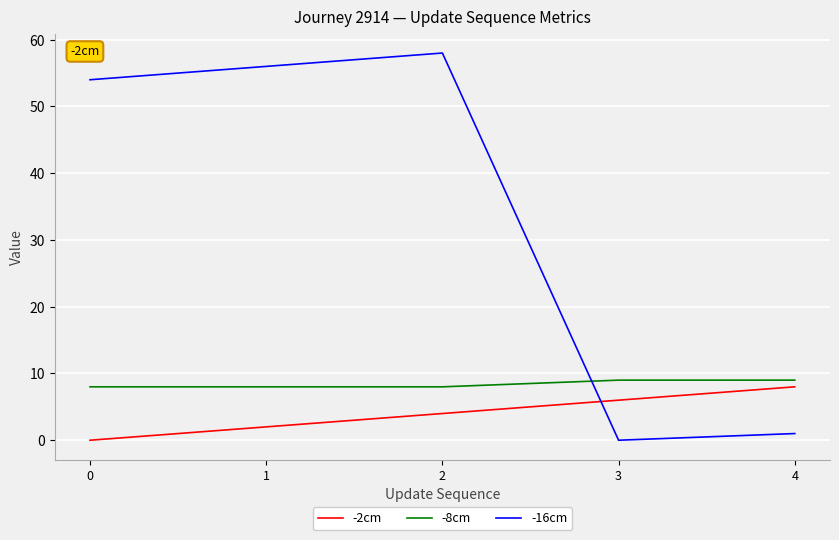

Which series has the largest total across all categories?

-16cm